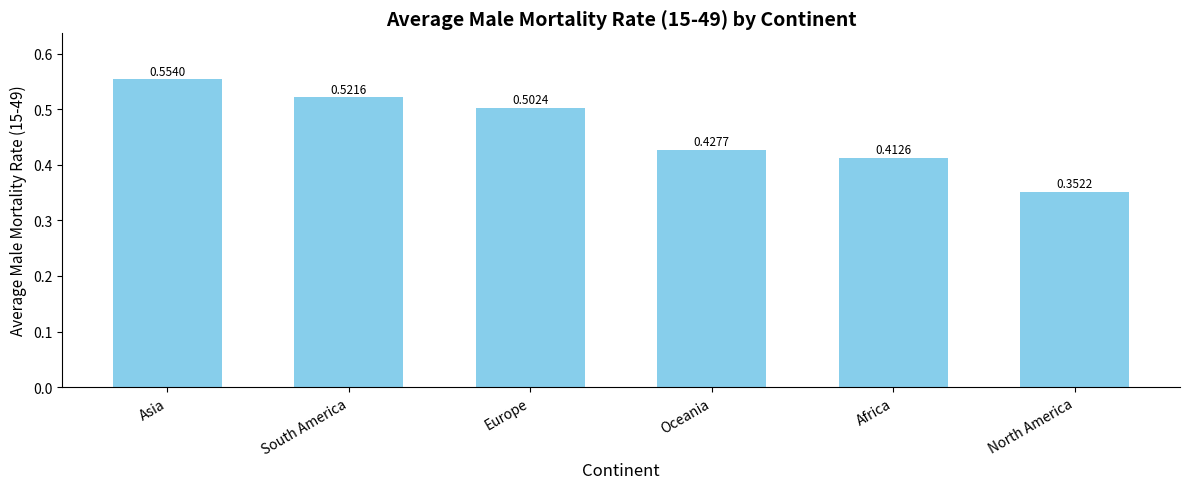

How many categories are shown in the chart?

6